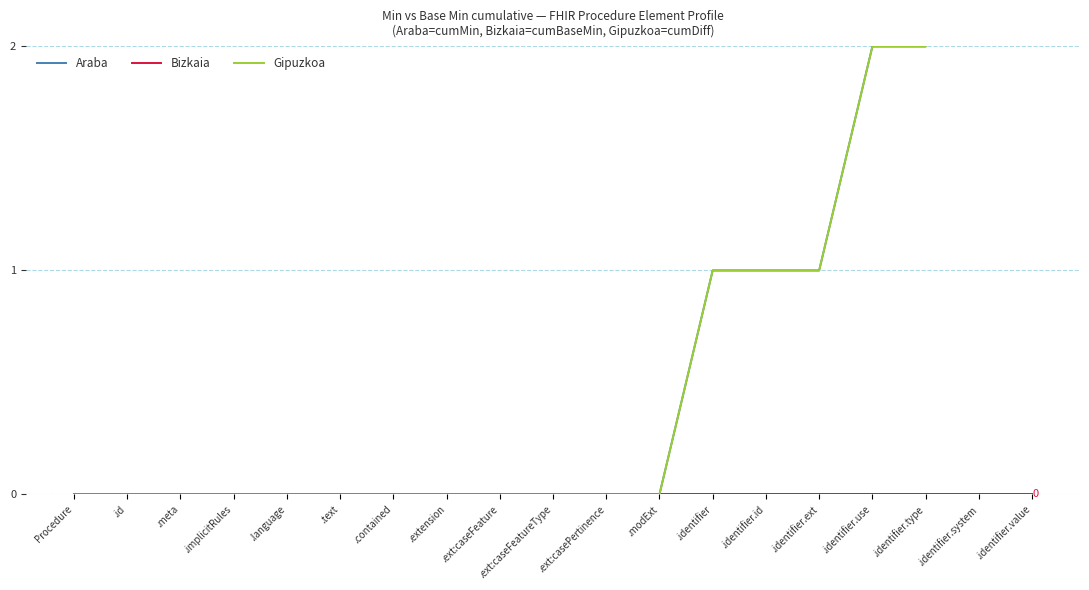

What is the sum of the Gipuzkoa values at .extension and .identifier.type?

2